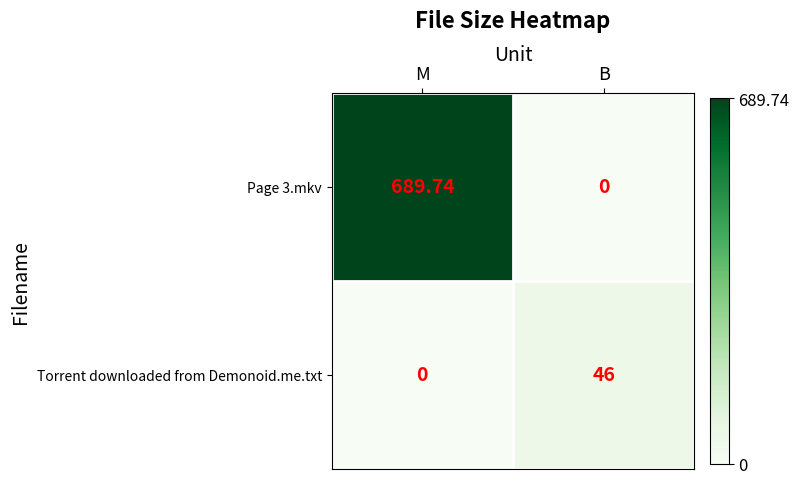

List the series in order of their peak value, lowest first.

Torrent downloaded from Demonoid.me.txt, Page 3.mkv